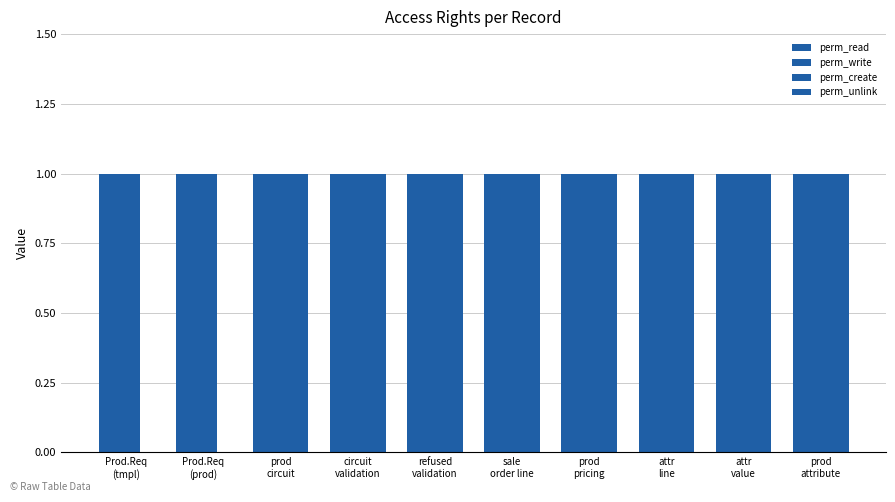

How many categories are shown in the chart?

10